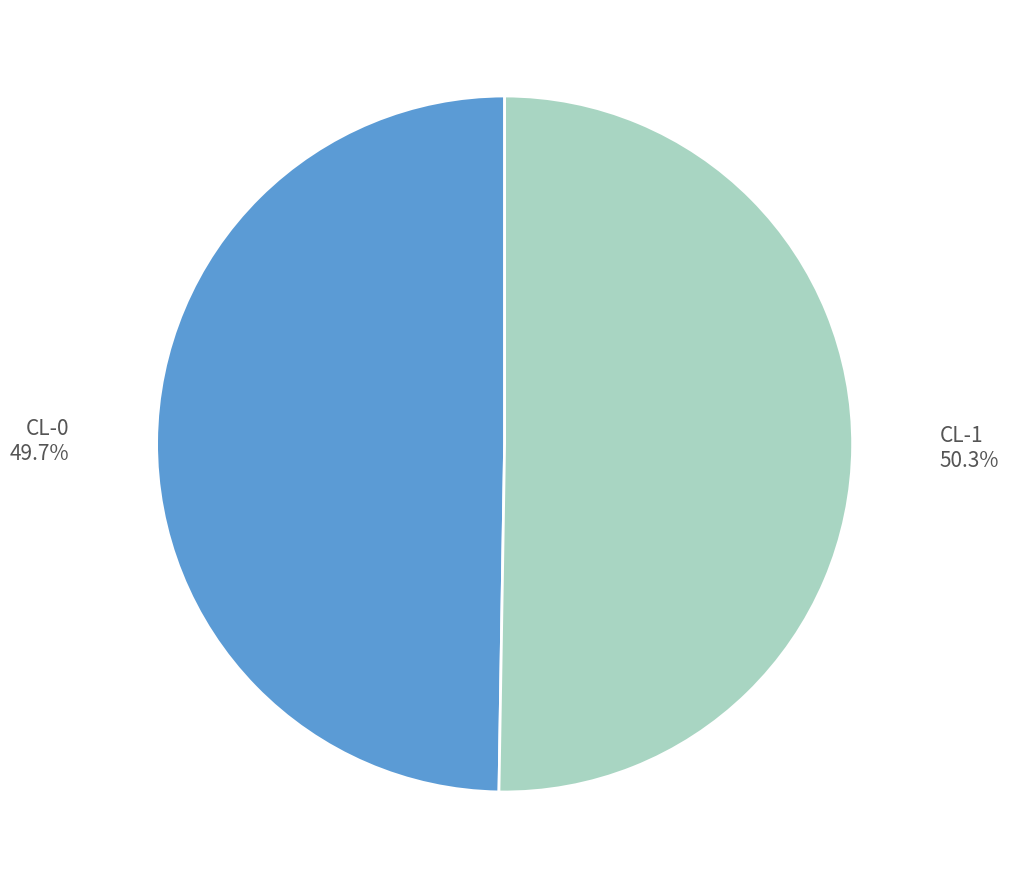

Which slice is the largest?

CL-1